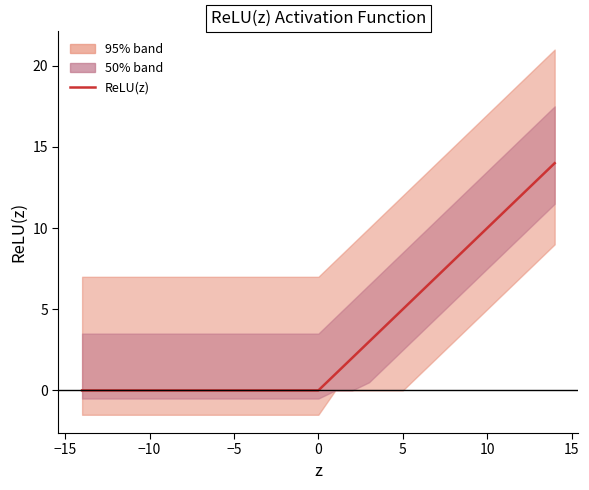

True or false: the data has more than 1 interior local peaks.

False